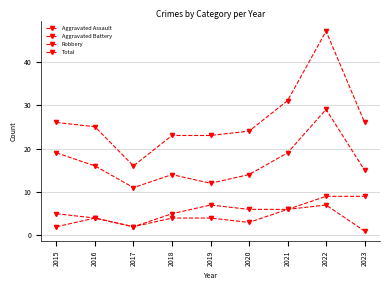

Count the number of categories in the chart.

9